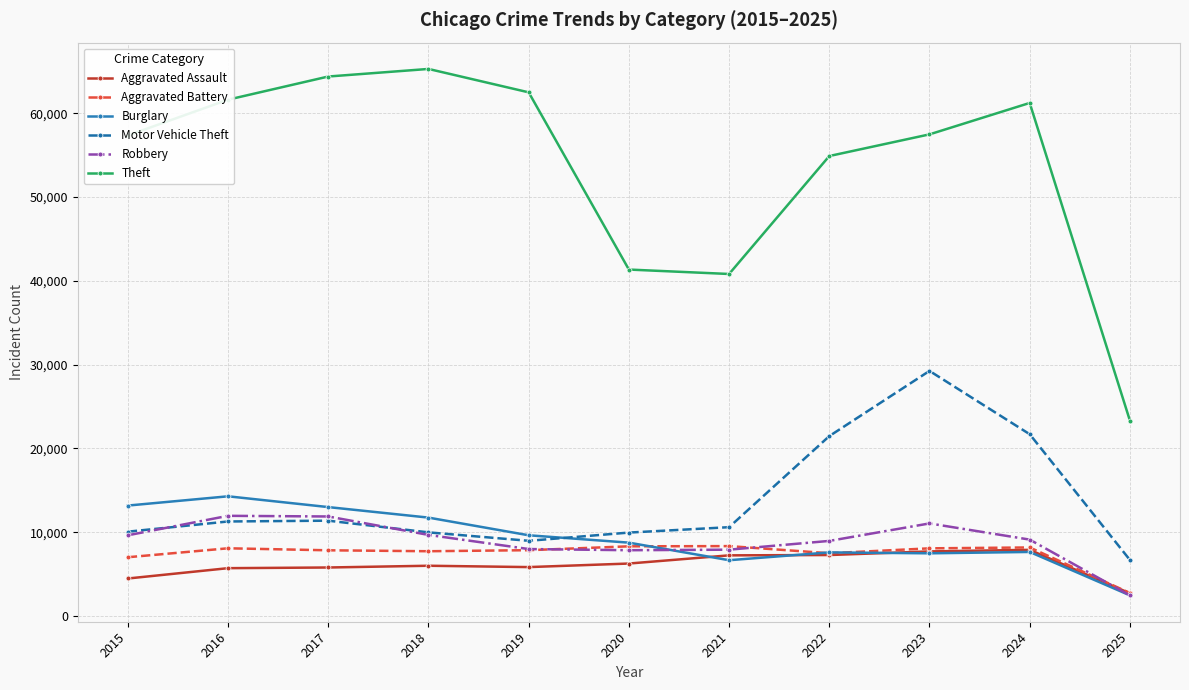

True or false: Motor Vehicle Theft has a value of 11285 at 2016.

True